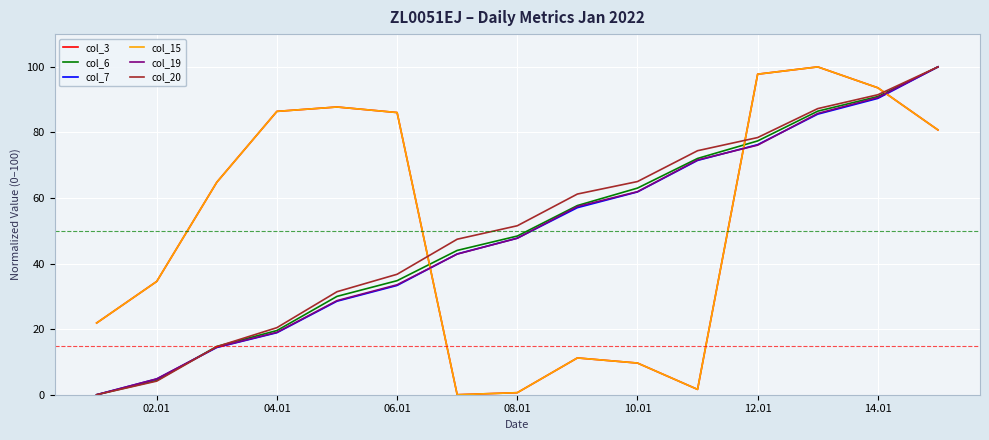

Reading right to left, extract all data points from this chart.

col_3: 80.8	93.6	100.0	97.8	1.6	9.7	11.2	0.6	0.0	86.1	87.8	86.4	64.8	34.6	21.9
col_6: 100.0	91.0	86.5	77.4	72.1	63.0	57.7	48.4	44.0	34.8	30.0	19.6	14.7	4.3	0.0
col_7: 100.0	90.4	85.6	76.3	71.5	61.9	57.1	47.7	42.9	33.3	28.5	18.9	14.4	4.8	0.0
col_15: 80.8	93.6	100.0	97.8	1.6	9.7	11.2	0.6	0.0	86.1	87.8	86.4	64.8	34.6	21.9
col_19: 100.0	90.6	85.8	76.1	71.6	61.9	57.4	47.7	42.9	33.5	28.7	19.0	14.5	4.8	0.0
col_20: 100.0	91.5	87.3	78.4	74.4	65.0	61.2	51.5	47.4	36.7	31.4	20.5	14.7	4.2	0.0